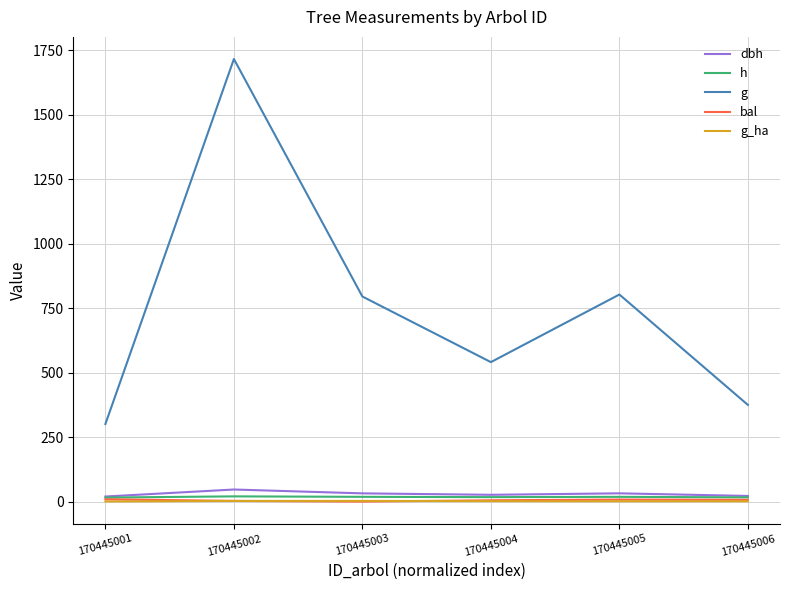

How many categories are shown in the chart?

6